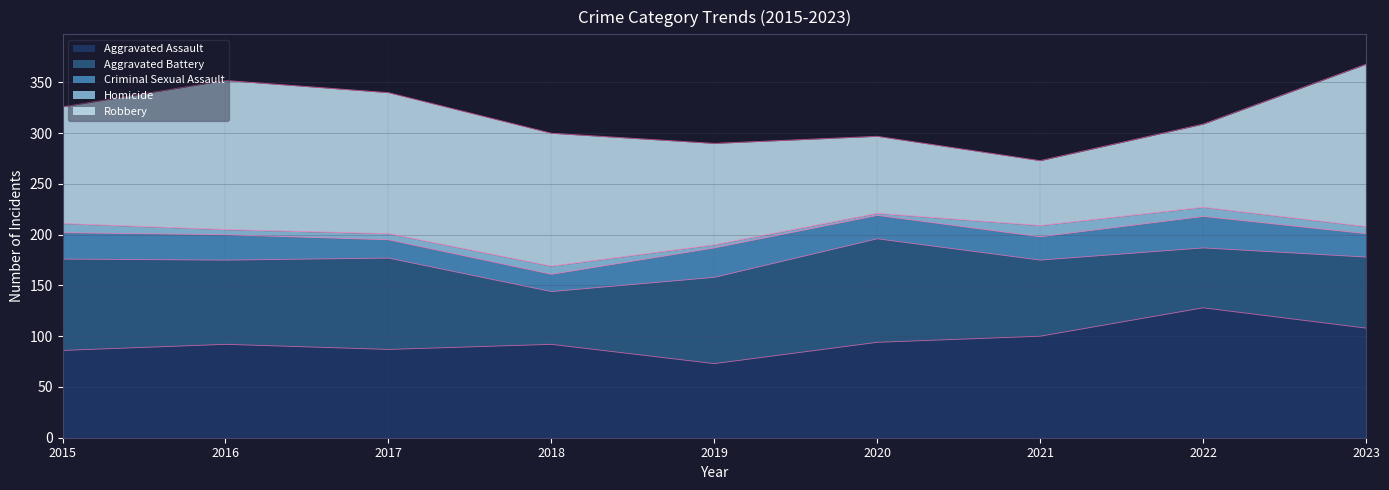

The Criminal Sexual Assault series shows 13 at 2015. True or false?

False